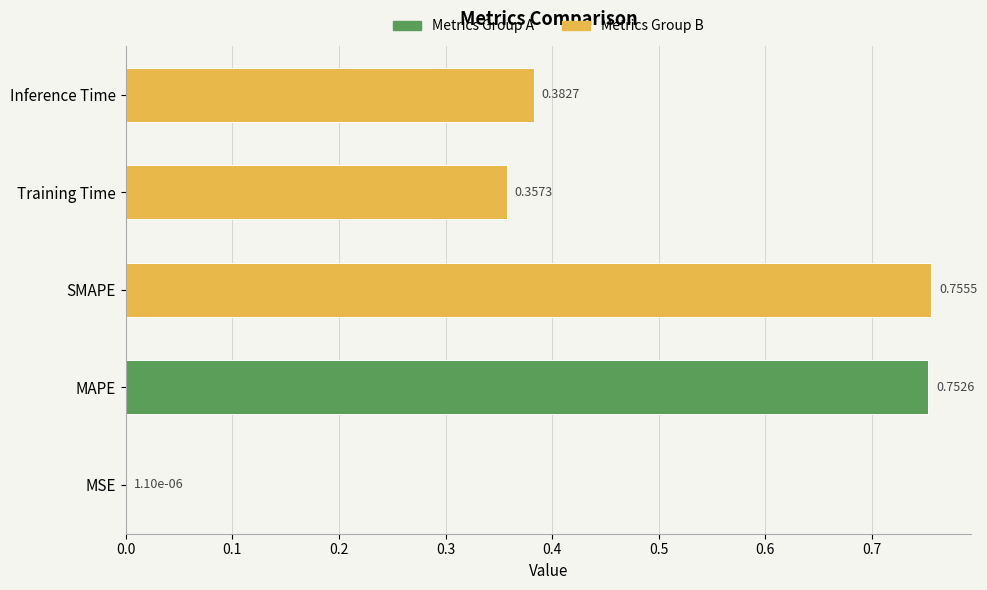

The value at Training Time is 0.5. True or false?

False